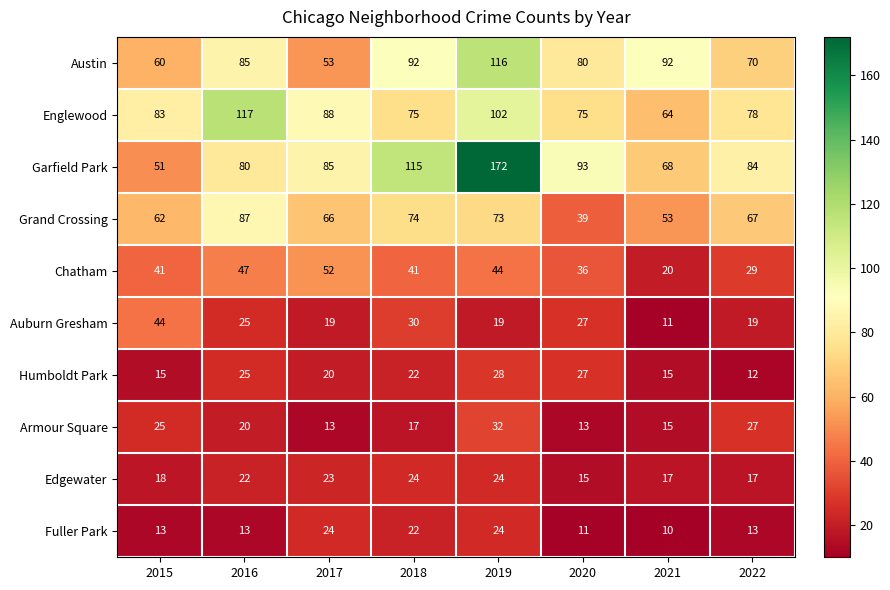

Which series has the largest total across all categories?

Garfield Park